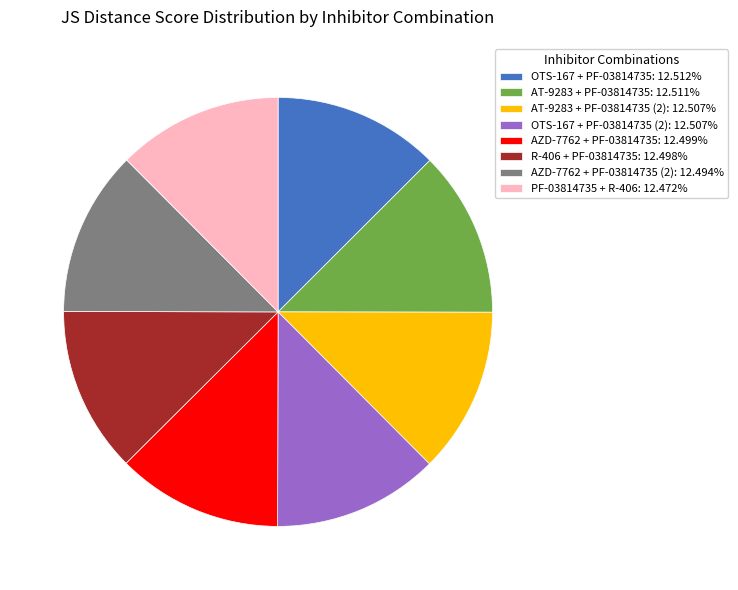

How many slices are in this pie chart?

8